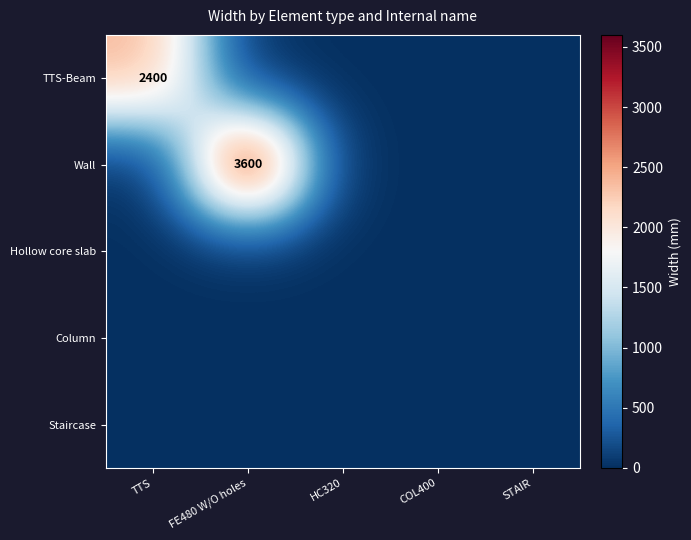

What is the greatest value displayed?

3600